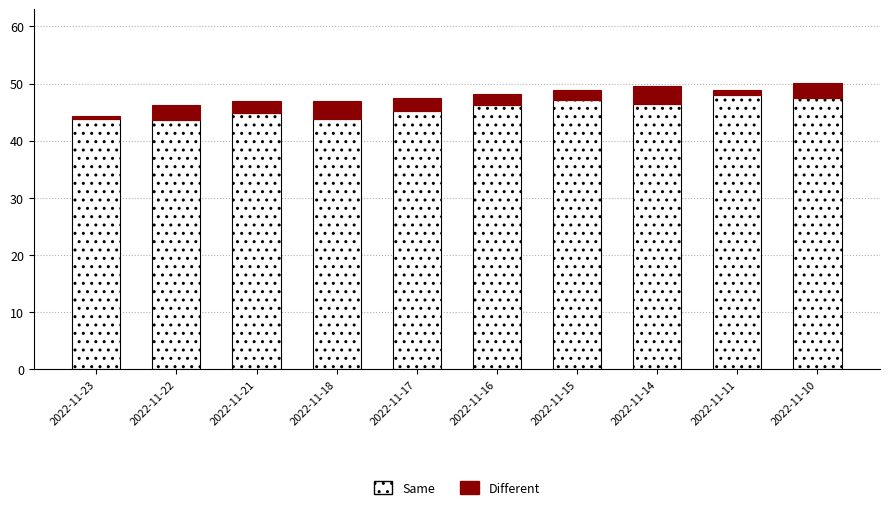

What are all the series names shown in the legend?

Same, Different